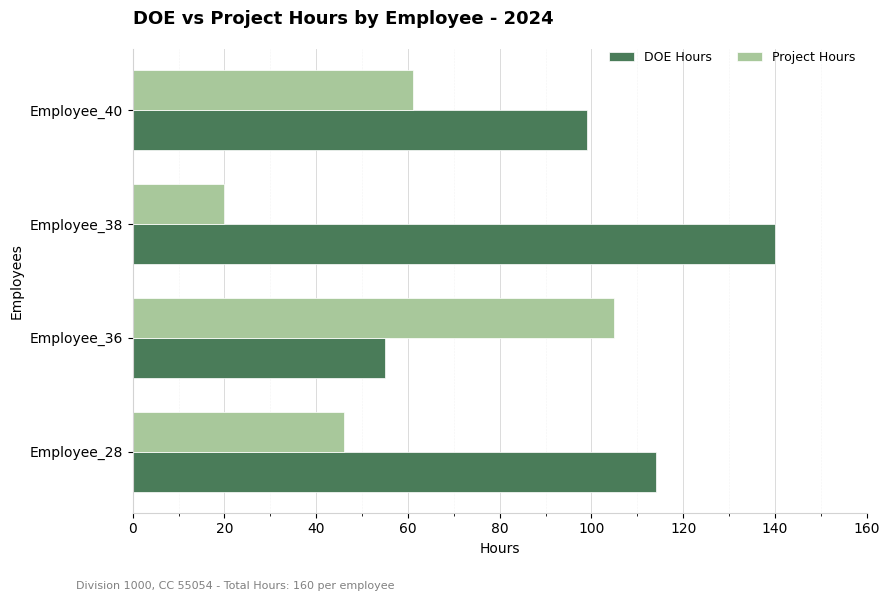

What is the approximate value of Project Hours at Employee_40, to the nearest 10?

60